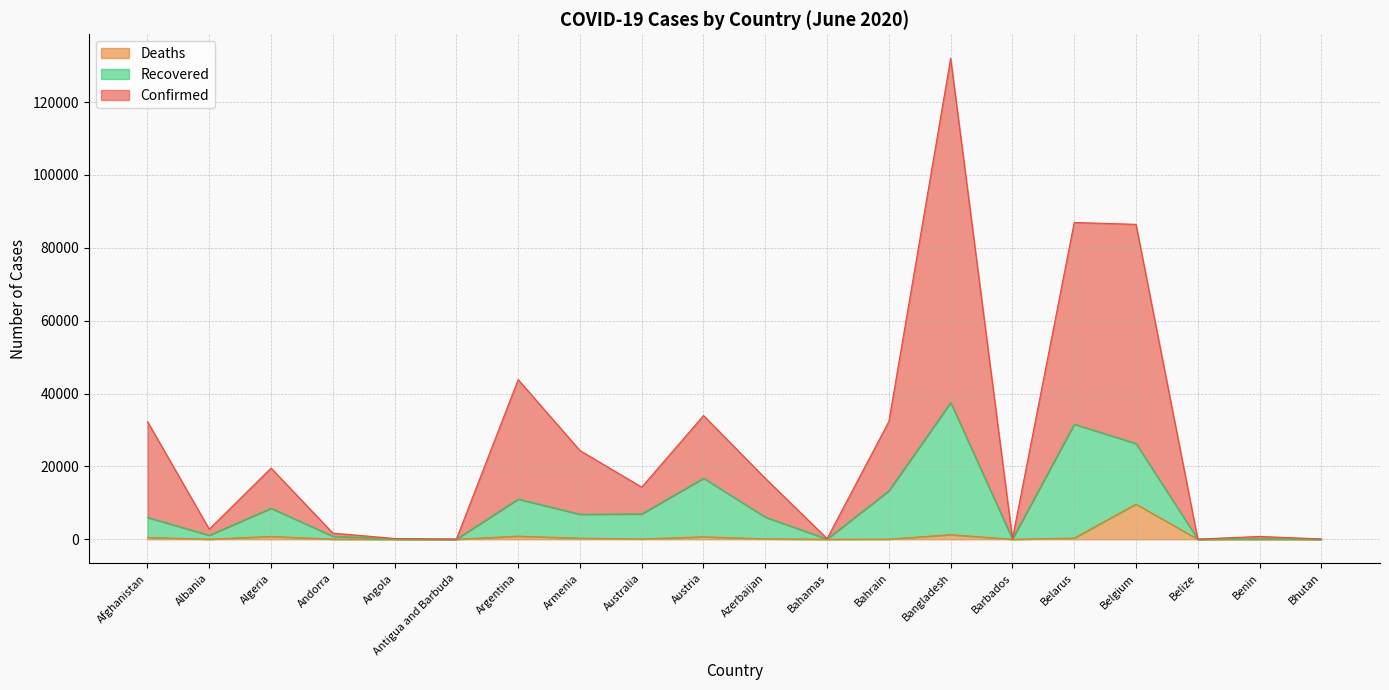

Where is the first local maximum for Deaths?

Algeria